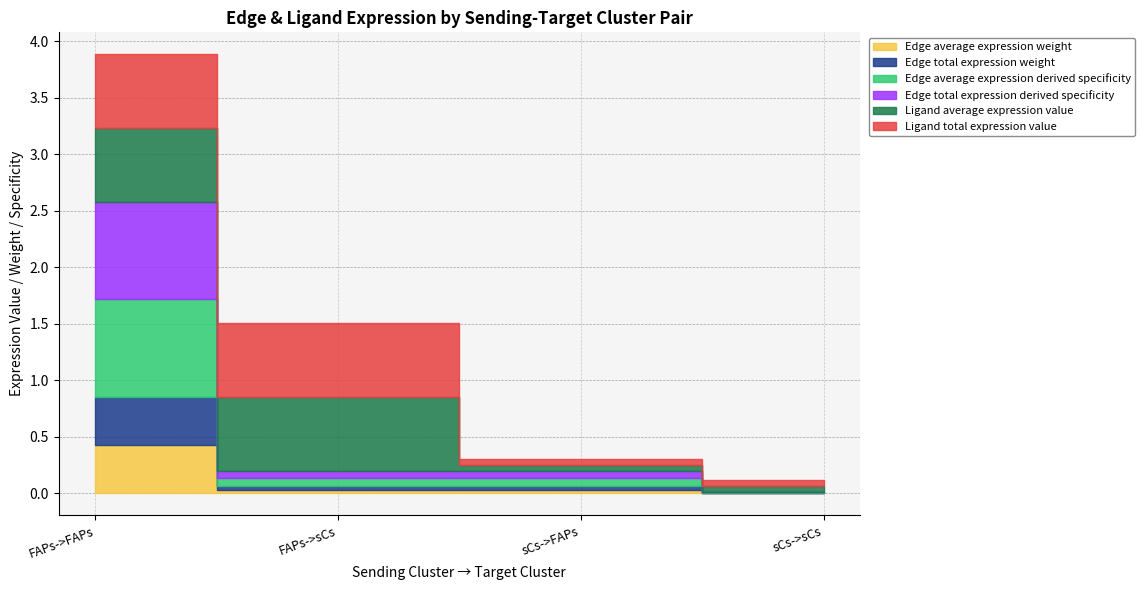

The value of Edge total expression derived specificity at sCs->FAPs is 0.1. True or false?

True